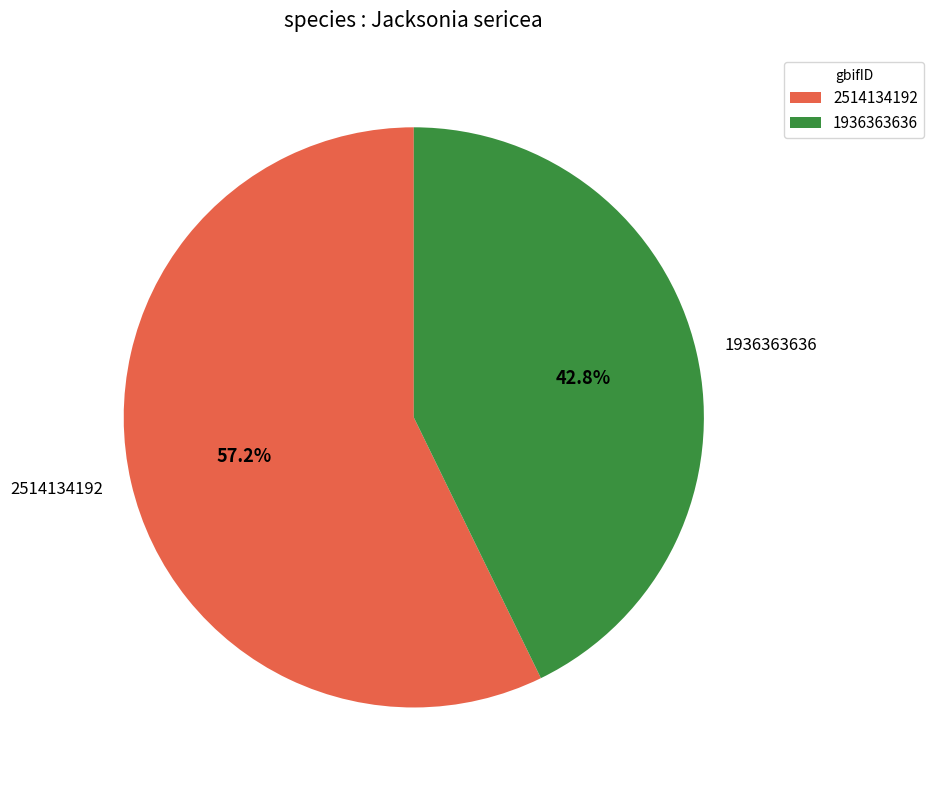

How many segments does this pie chart have?

2